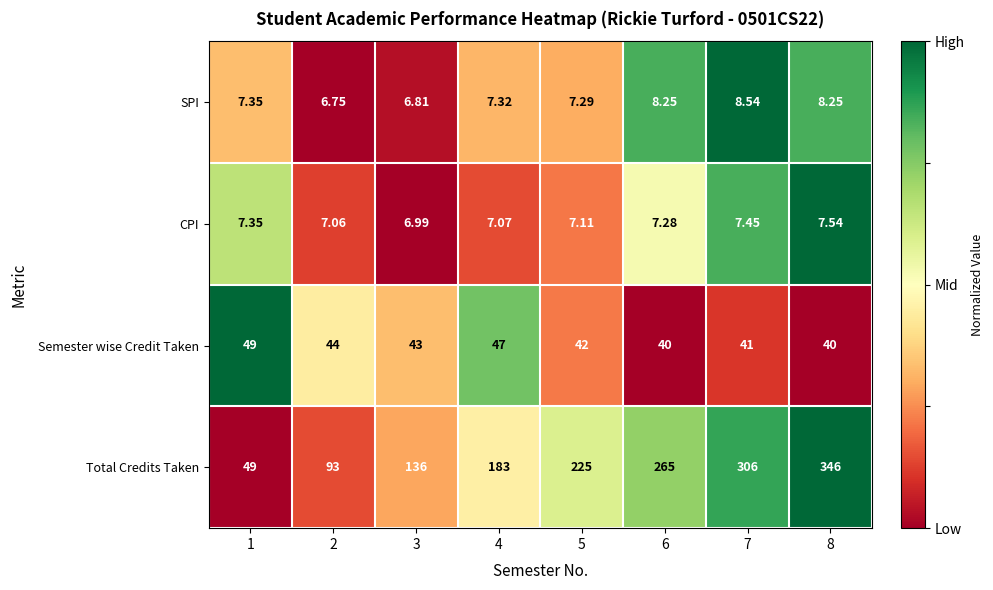

At which category is the sum across all series the highest?

8